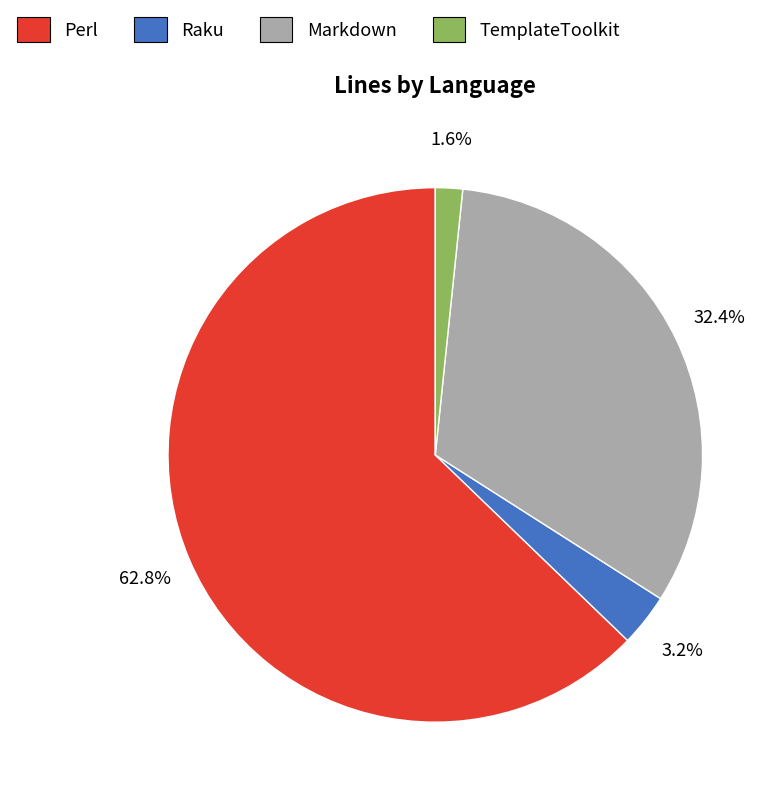

Is there any slice that represents more than half of the pie?

Yes